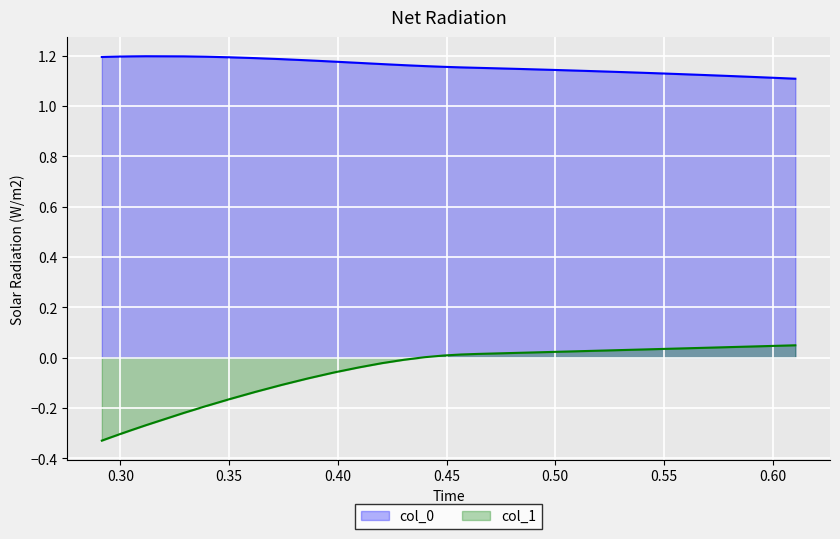

Reading right to left, list all the values displayed in this chart.

col_0: 1.1	1.1	1.1	1.1	1.1	1.1	1.1	1.1	1.1	1.1	1.1	1.1	1.1	1.1	1.1	1.1	1.1	1.1	1.1	1.1	1.2	1.2	1.2	1.2	1.2	1.2	1.2	1.2	1.2	1.2	1.2	1.2	1.2	1.2	1.2	1.2	1.2	1.2	1.2	1.2
col_1: 0.0	0.0	0.0	0.0	0.0	0.0	0.0	0.0	0.0	0.0	0.0	0.0	0.0	0.0	0.0	0.0	0.0	0.0	0.0	0.0	0.0	0.0	0.0	0.0	-0.0	-0.0	-0.0	-0.1	-0.1	-0.1	-0.1	-0.2	-0.2	-0.2	-0.3	-0.3	-0.3	-0.3	-0.3	-0.3